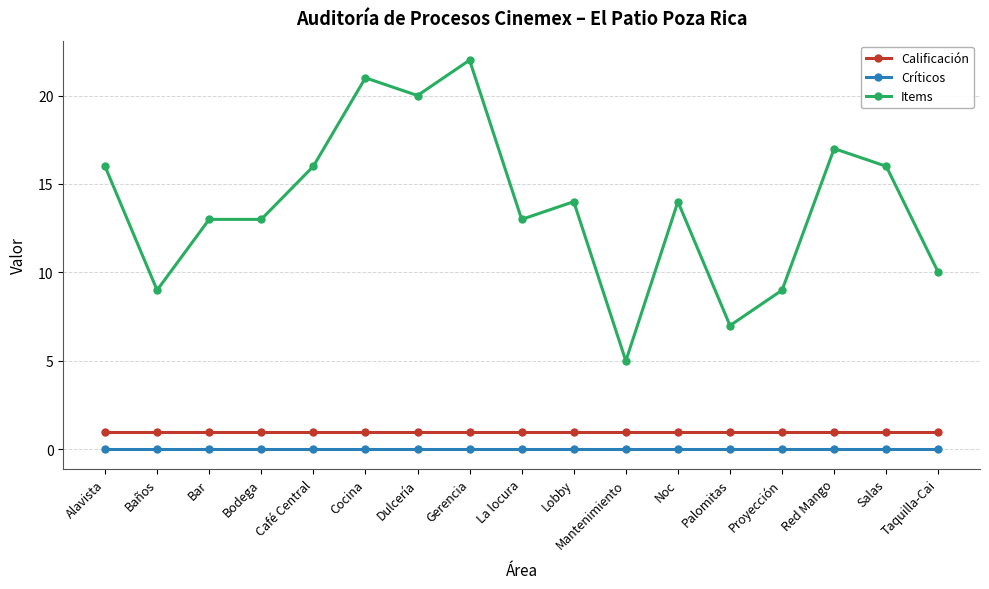

True or false: Críticos and Calificación intersect in this chart.

False